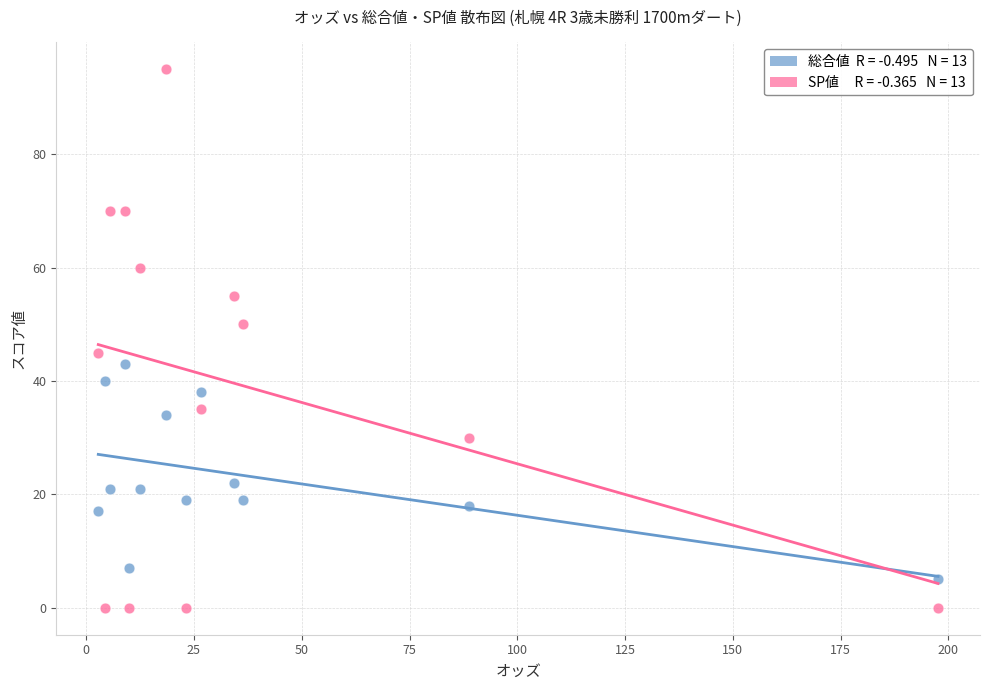

Across all data points, what is the range of Y values (max minus min)?

95